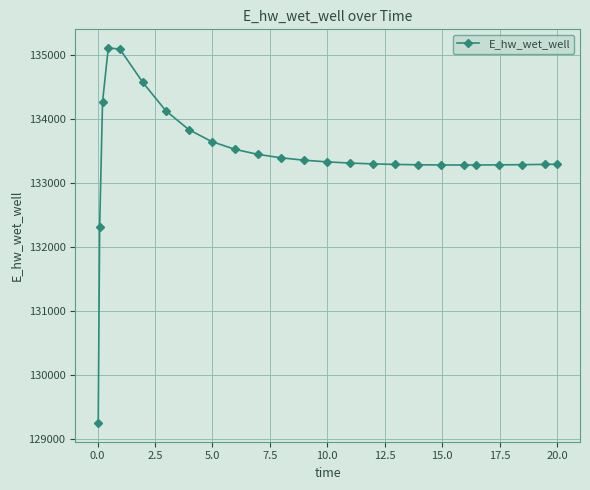

What is the value of the 15th point from the left?

133310.4